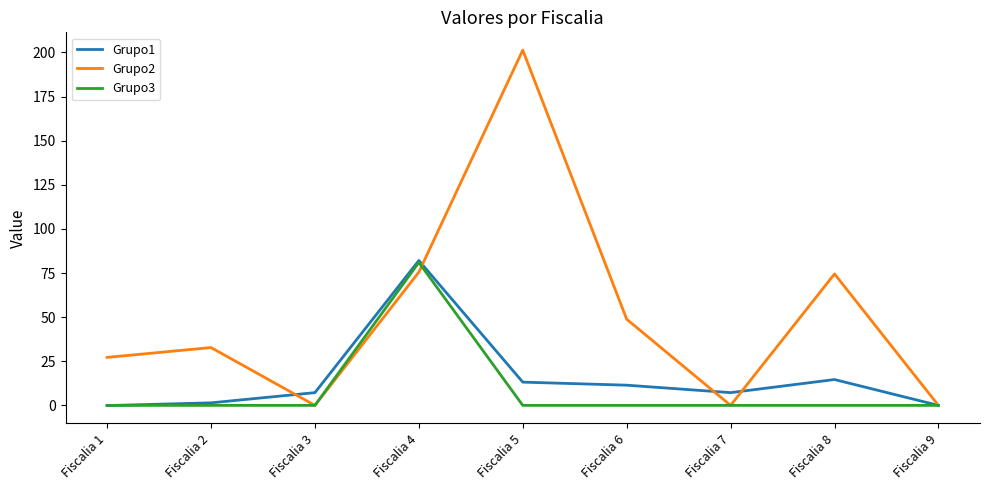

True or false: Grupo2 and Grupo3 intersect in this chart.

True